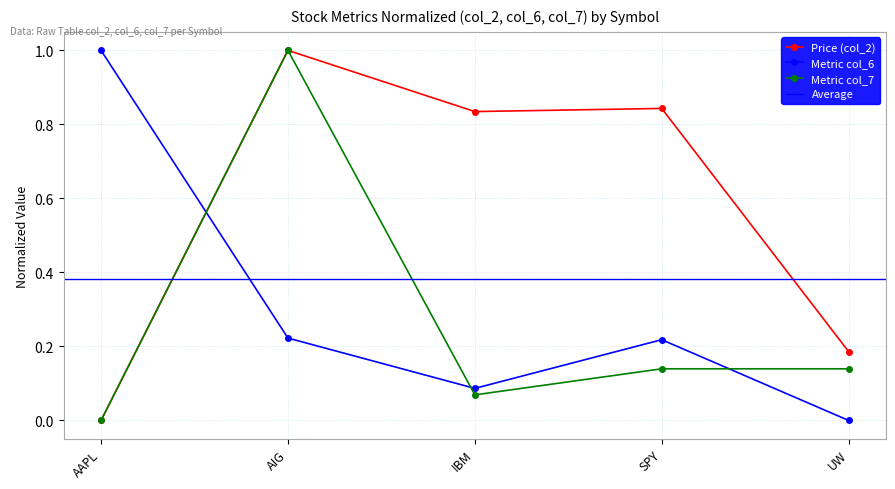

How many lines are shown in the chart?

3